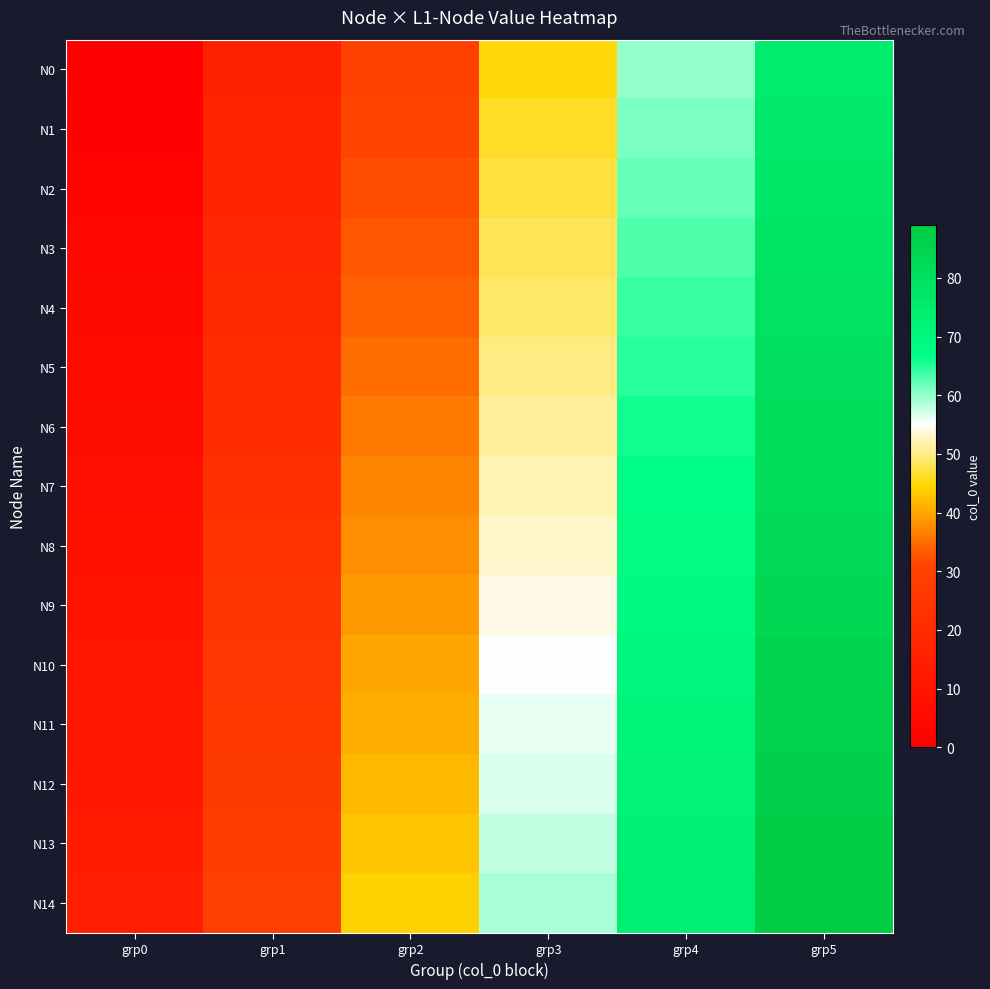

What is the total value across all series at grp5?

1230